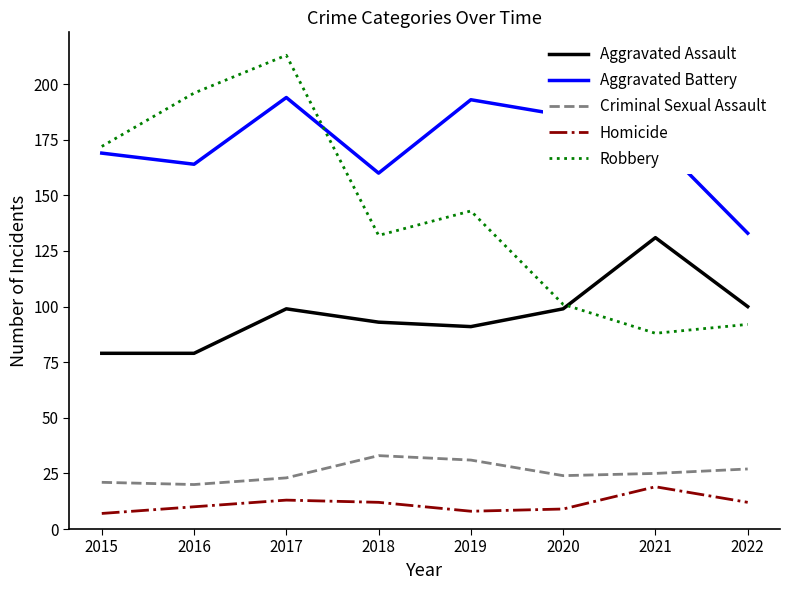

Reading left to right, list all the values displayed in this chart.

Aggravated Assault: 79	79	99	93	91	99	131	100
Aggravated Battery: 169	164	194	160	193	186	175	133
Criminal Sexual Assault: 21	20	23	33	31	24	25	27
Homicide: 7	10	13	12	8	9	19	12
Robbery: 172	196	213	132	143	101	88	92